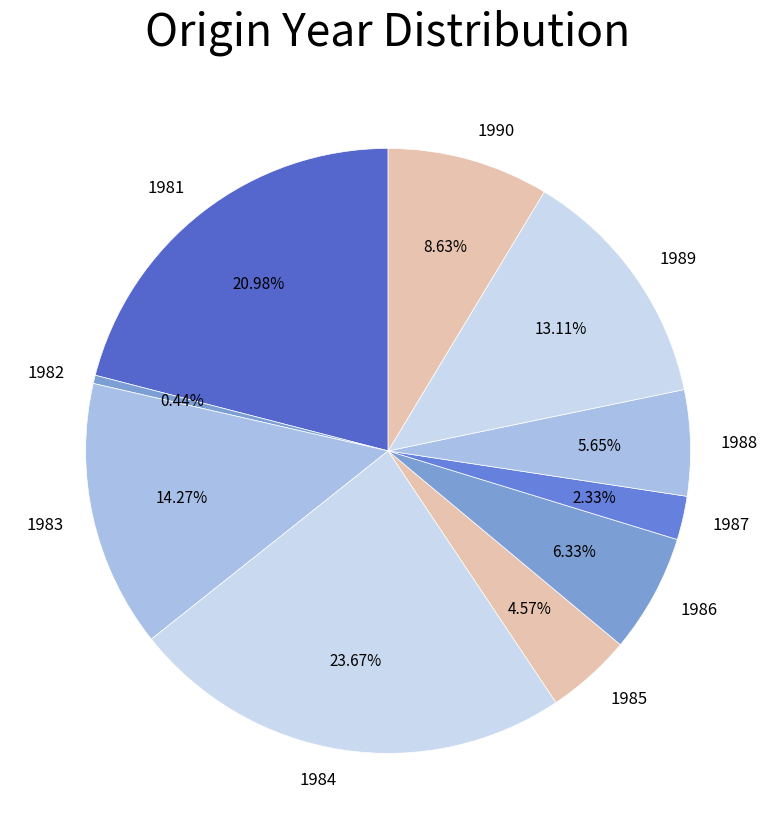

Which has a higher value, 1986 or 1985?

1986